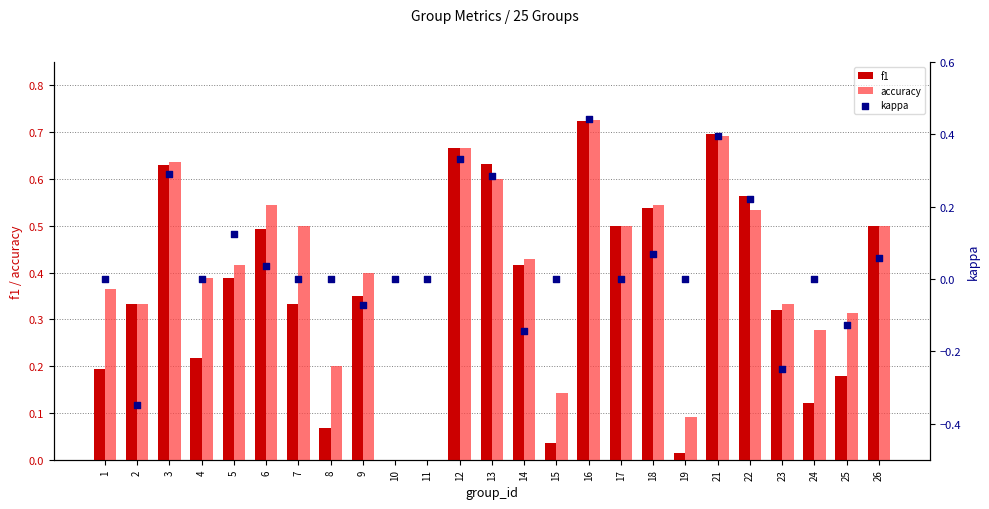

Which series contains the highest Y value?

accuracy